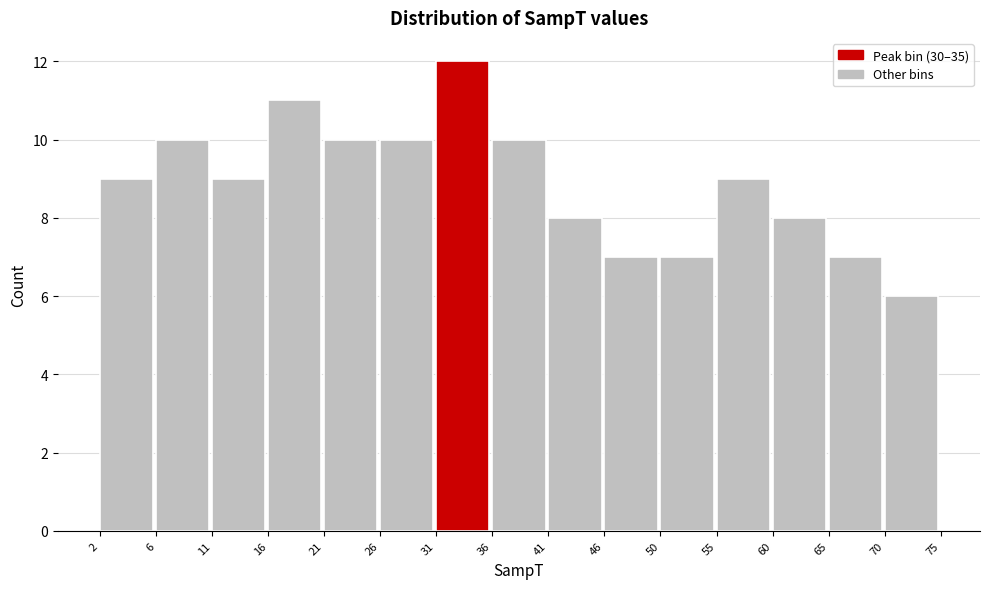

Reading left to right, transcribe this chart: for each bar, give the range it covers on the x-axis and its height. The values are not printed on the chart, so give them approximately, as read against the axis.

2 to 6: 9
6 to 11: 10
11 to 16: 9
16 to 21: 11
21 to 26: 10
26 to 31: 10
31 to 36: 12
36 to 41: 10
41 to 46: 8
46 to 50: 7
50 to 55: 7
55 to 60: 9
60 to 65: 8
65 to 70: 7
70 to 75: 6